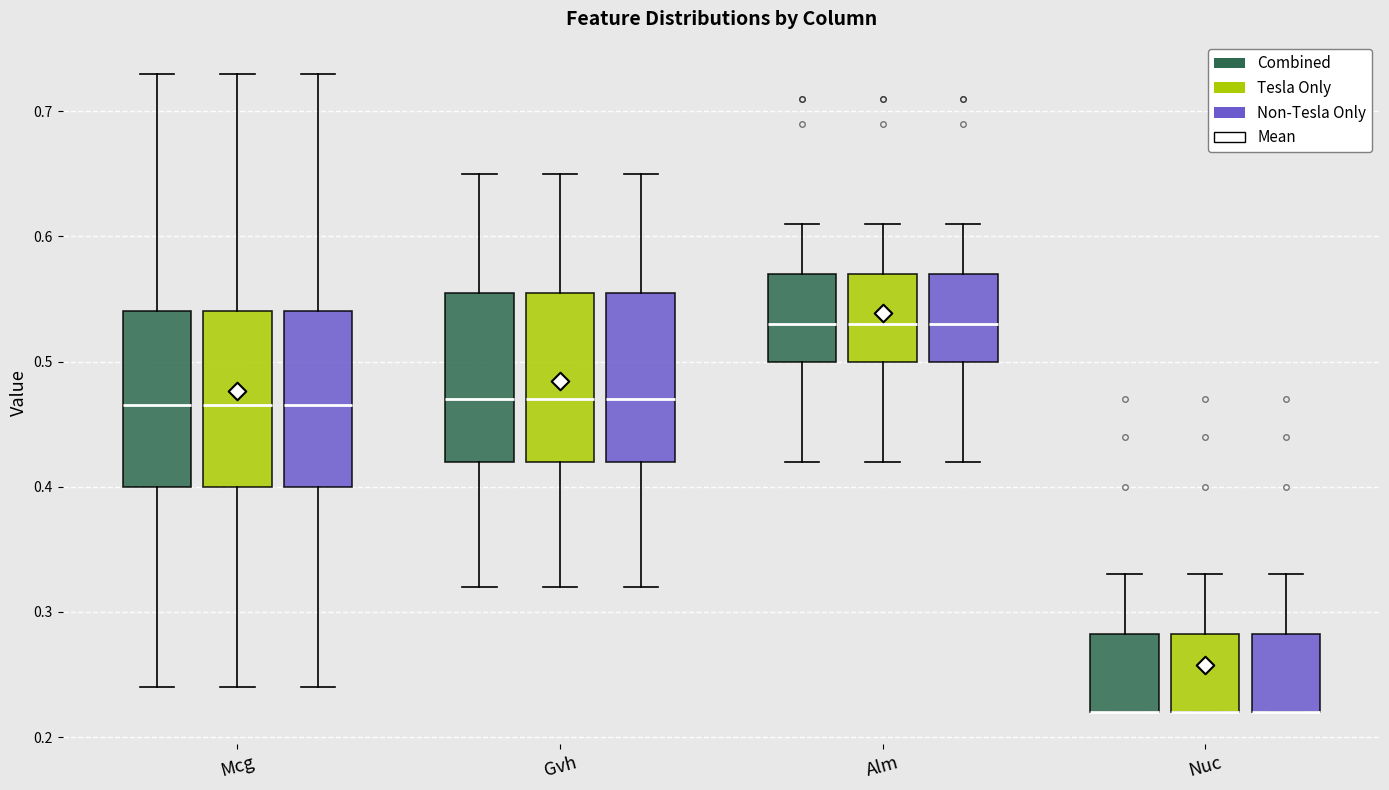

Reading left to right, read every box against the y-axis: the position of its median line, the range the box covers, and the ends of its whiskers. The values are not printed on the chart, so give them approximately, as read against the axis.

Mcg (Combined): median 0.47, box 0.40 to 0.54, whiskers 0.24 to 0.73
Mcg (Tesla Only): median 0.47, box 0.40 to 0.54, whiskers 0.24 to 0.73
Mcg (Non-Tesla Only): median 0.47, box 0.40 to 0.54, whiskers 0.24 to 0.73
Gvh (Combined): median 0.47, box 0.42 to 0.56, whiskers 0.32 to 0.65
Gvh (Tesla Only): median 0.47, box 0.42 to 0.56, whiskers 0.32 to 0.65
Gvh (Non-Tesla Only): median 0.47, box 0.42 to 0.56, whiskers 0.32 to 0.65
Alm (Combined): median 0.53, box 0.50 to 0.57, whiskers 0.42 to 0.61
Alm (Tesla Only): median 0.53, box 0.50 to 0.57, whiskers 0.42 to 0.61
Alm (Non-Tesla Only): median 0.53, box 0.50 to 0.57, whiskers 0.42 to 0.61
Nuc (Combined): median 0.22 (drawn on the box's lower edge), box 0.22 to 0.28, whiskers 0.22 to 0.33
Nuc (Tesla Only): median 0.22 (drawn on the box's lower edge), box 0.22 to 0.28, whiskers 0.22 to 0.33
Nuc (Non-Tesla Only): median 0.22 (drawn on the box's lower edge), box 0.22 to 0.28, whiskers 0.22 to 0.33